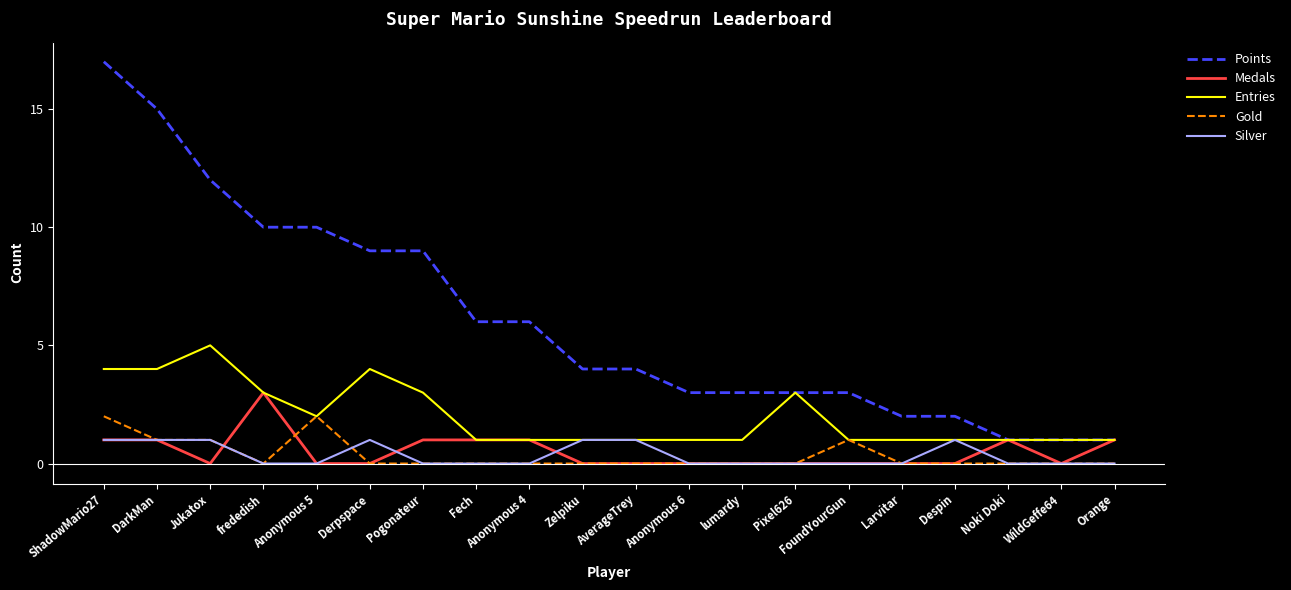

True or false: Gold and Points intersect in this chart.

False